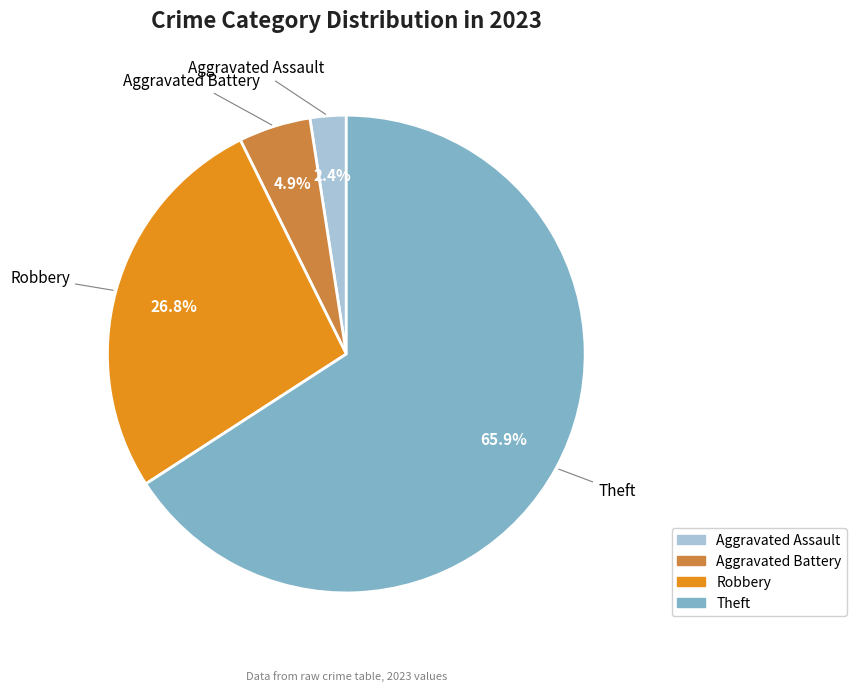

How many slices are in this pie chart?

4